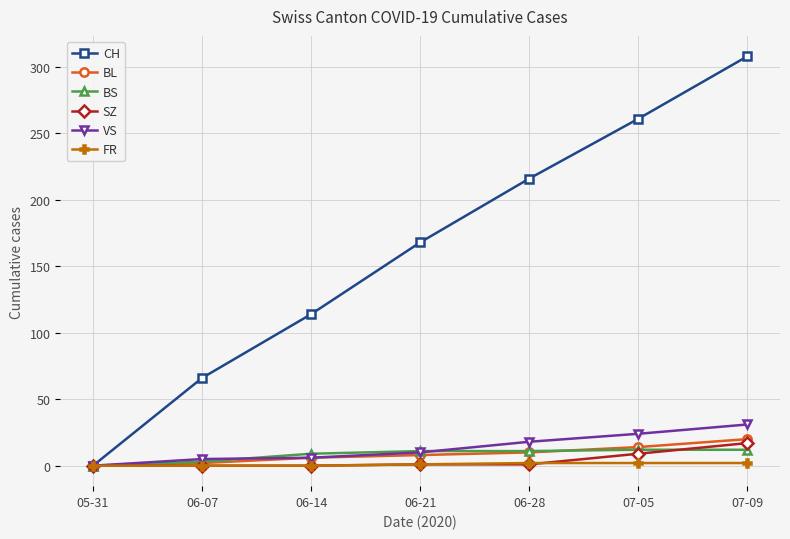

What is the highest value of the SZ series?

17